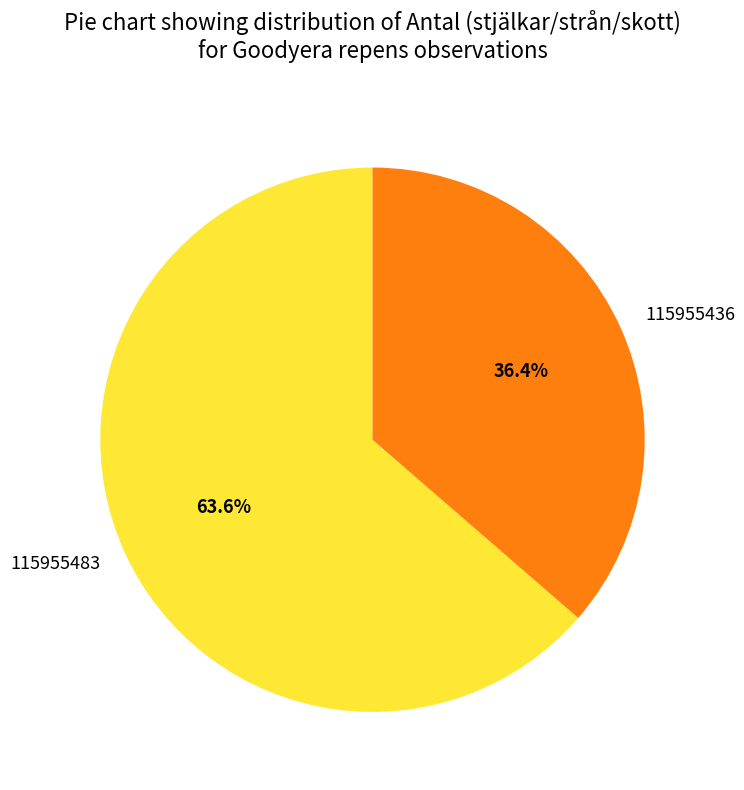

What is the ratio of the value at 115955436 to the value at 115955483?

0.6